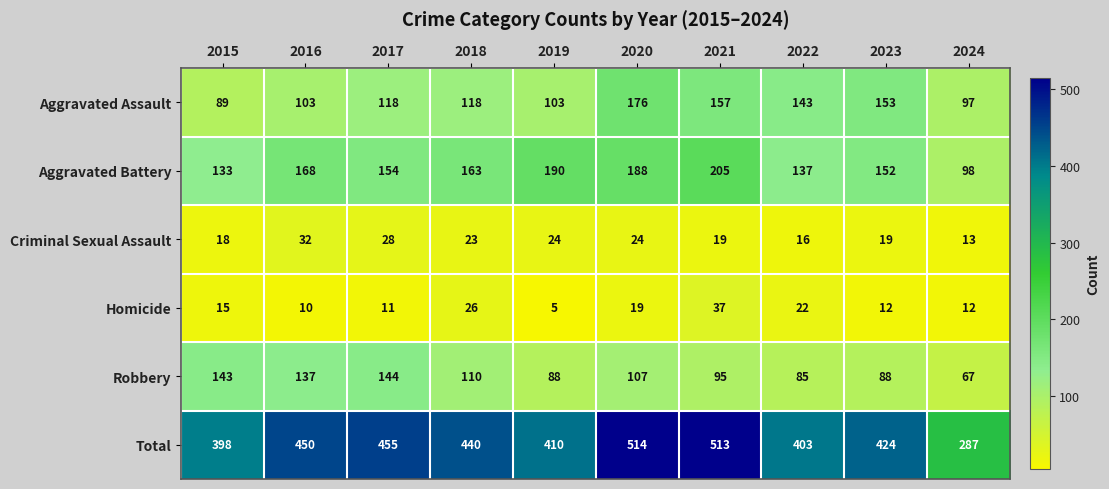

Which category has the highest value across all series?

2020